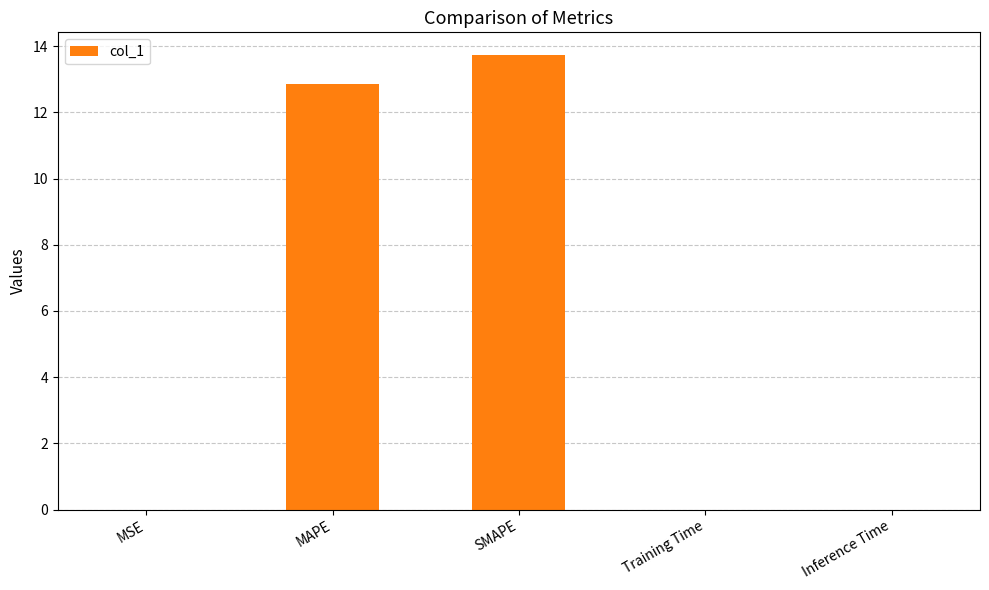

Which label corresponds to the largest value in the chart?

SMAPE